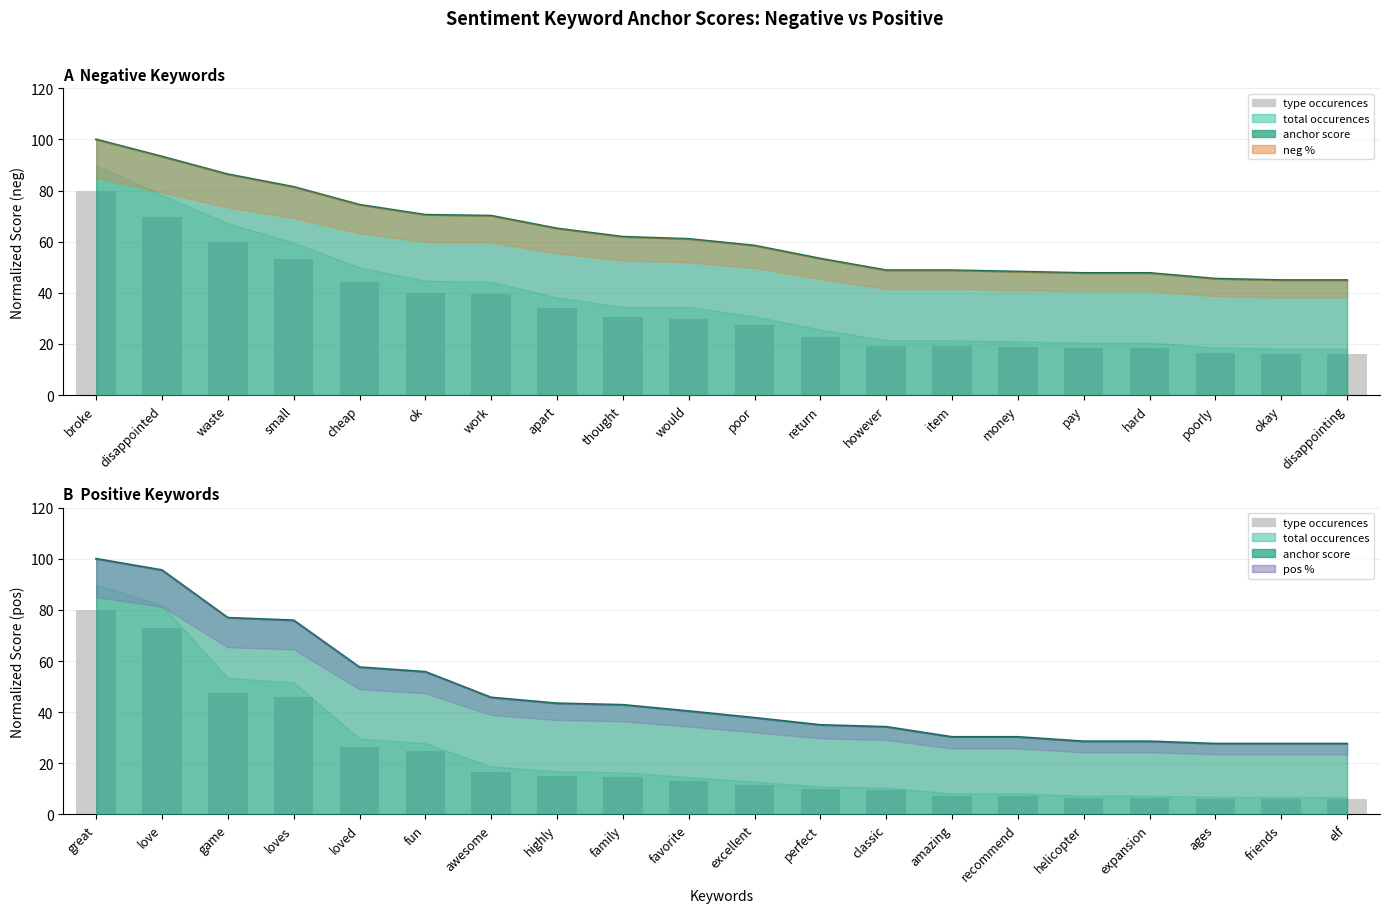

Reading left to right, list all the values displayed in this chart.

80.0	73.1	47.3	46.1	26.5	24.9	16.7	15.1	14.7	13.1	11.4	9.8	9.4	7.3	7.3	6.5	6.5	6.1	6.1	6.1